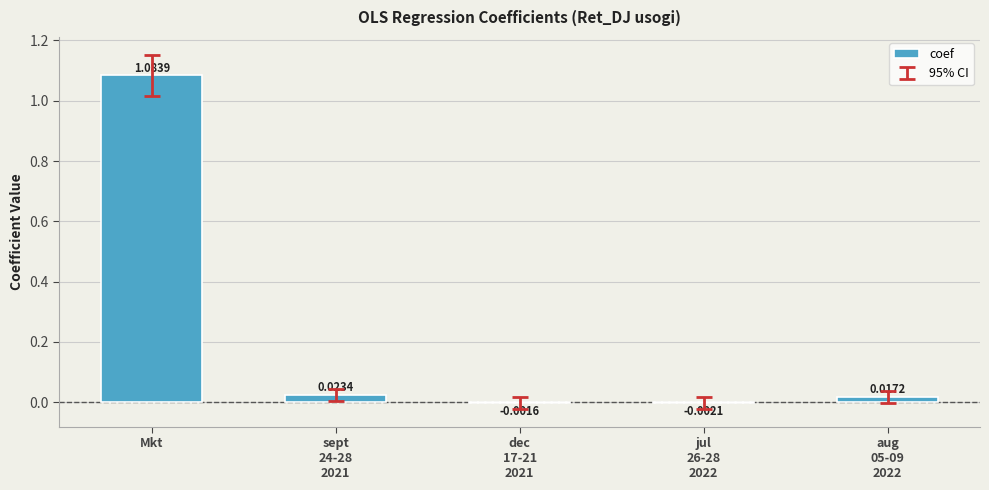

Which has a higher value, sept
24-28
2021 or aug
05-09
2022?

sept
24-28
2021